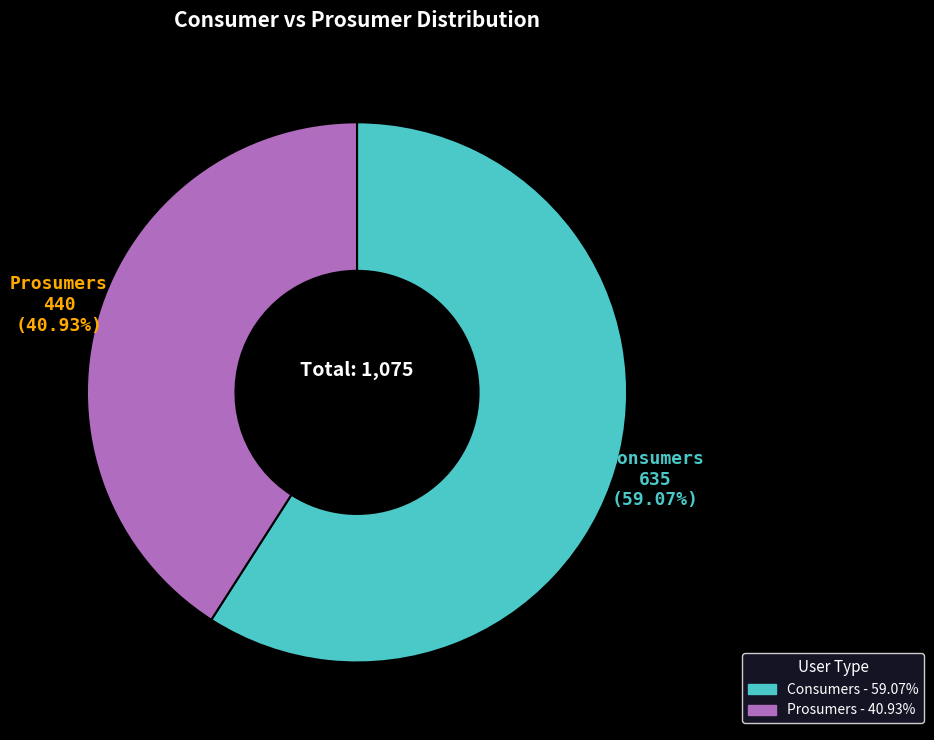

How many slices are in this pie chart?

2